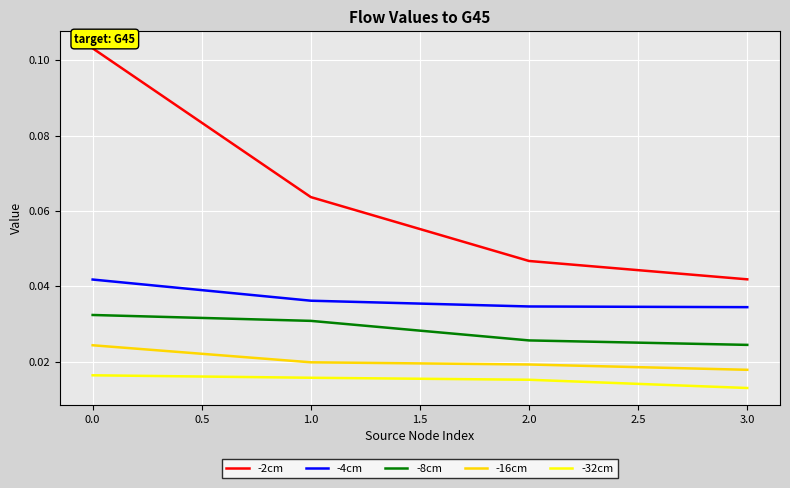

How many categories are shown in the chart?

4